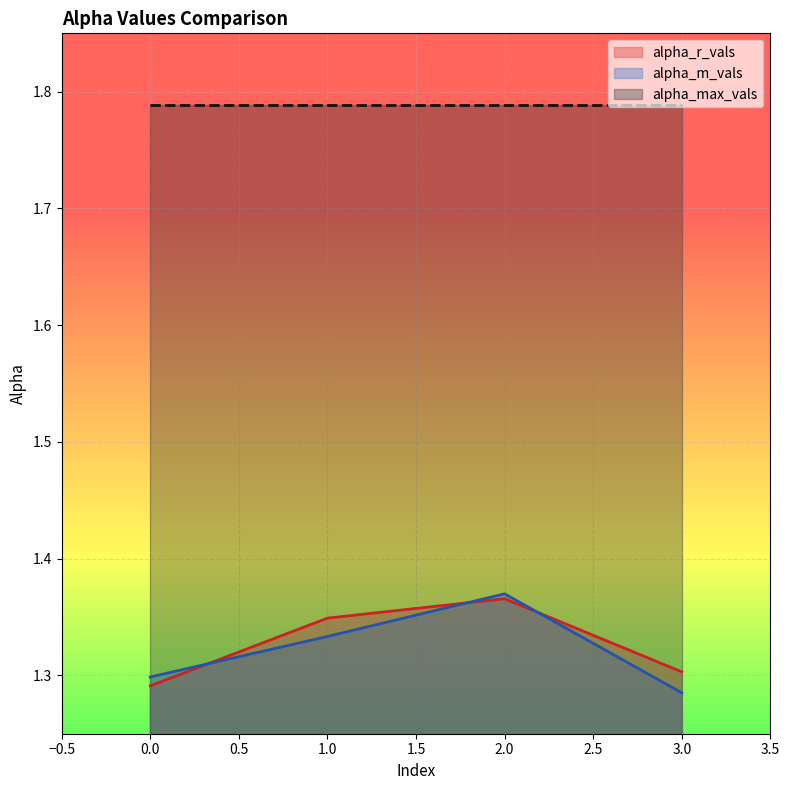

At which category is the sum across all series the highest?

2.0